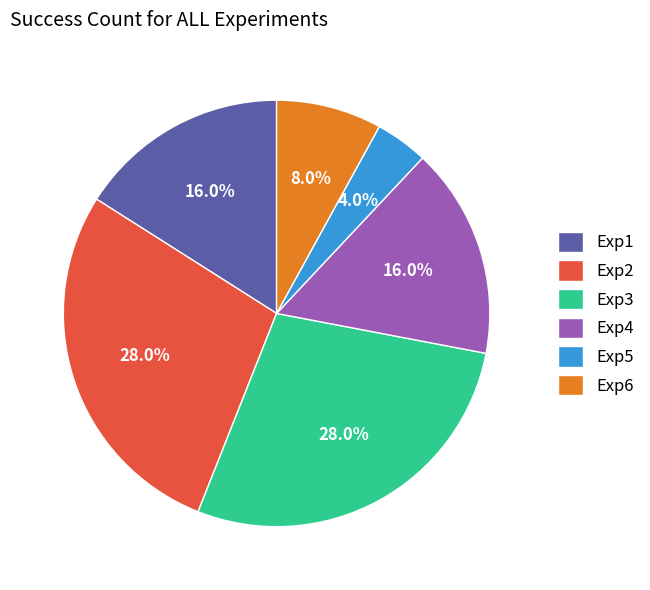

Is the sum of Exp3 and Exp6 greater than half?

No